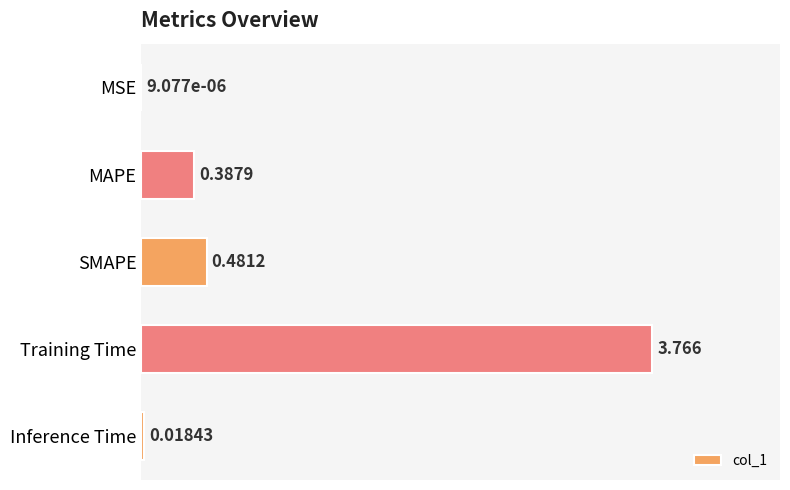

Where is the data nearest to the value 1?

SMAPE